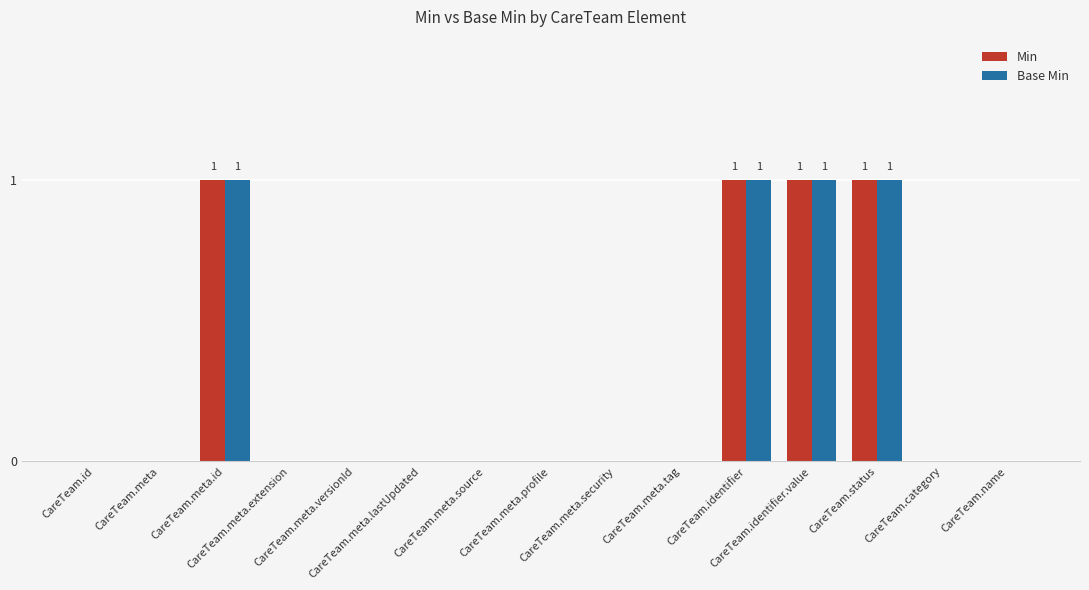

Count the Min values in the range 0 to 1.

15